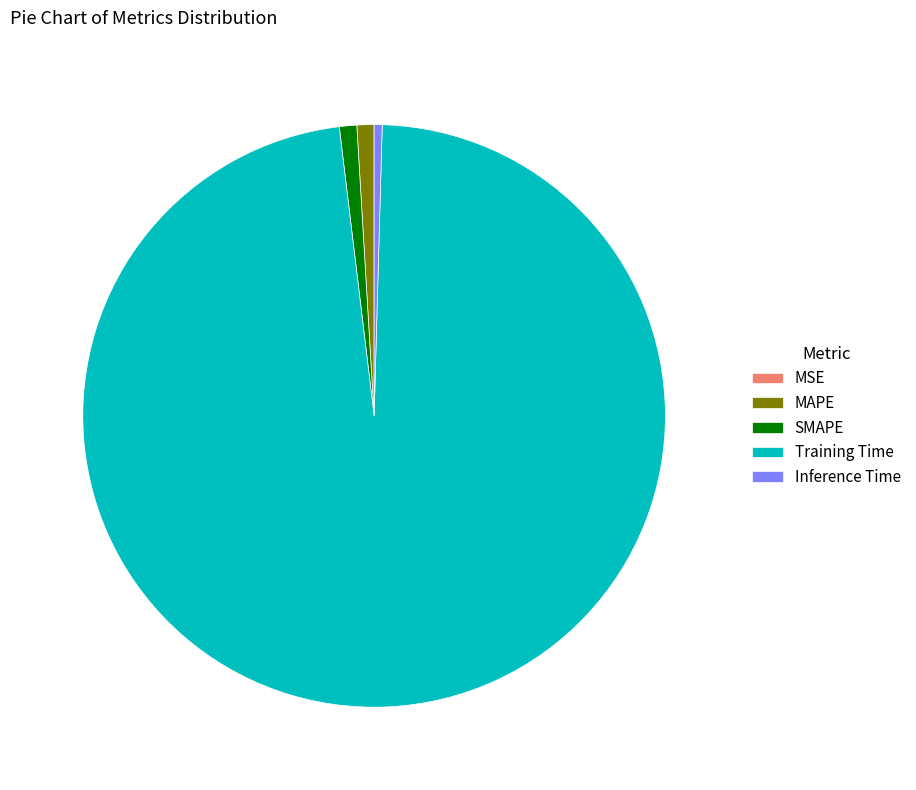

The Training Time slice represents 83% of the pie. True or false?

False